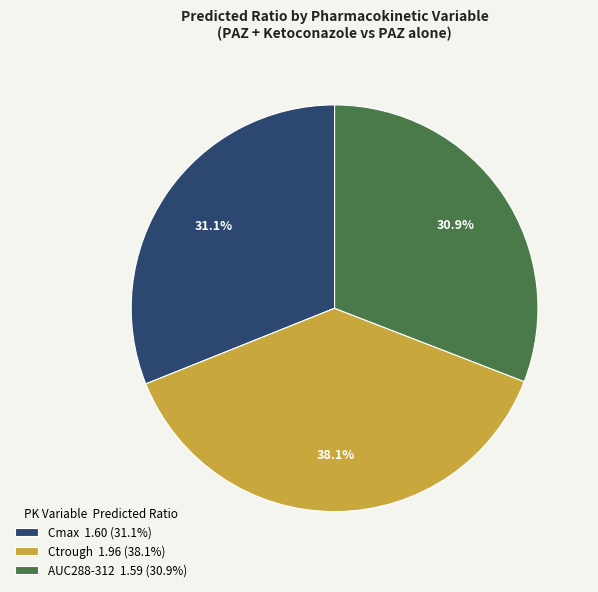

Is Cmax the majority of the pie?

No